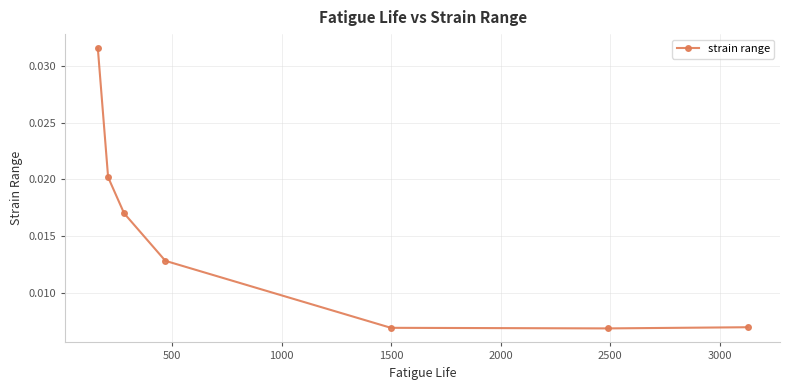

True or false: there are more than 2 points higher than both neighbors.

False